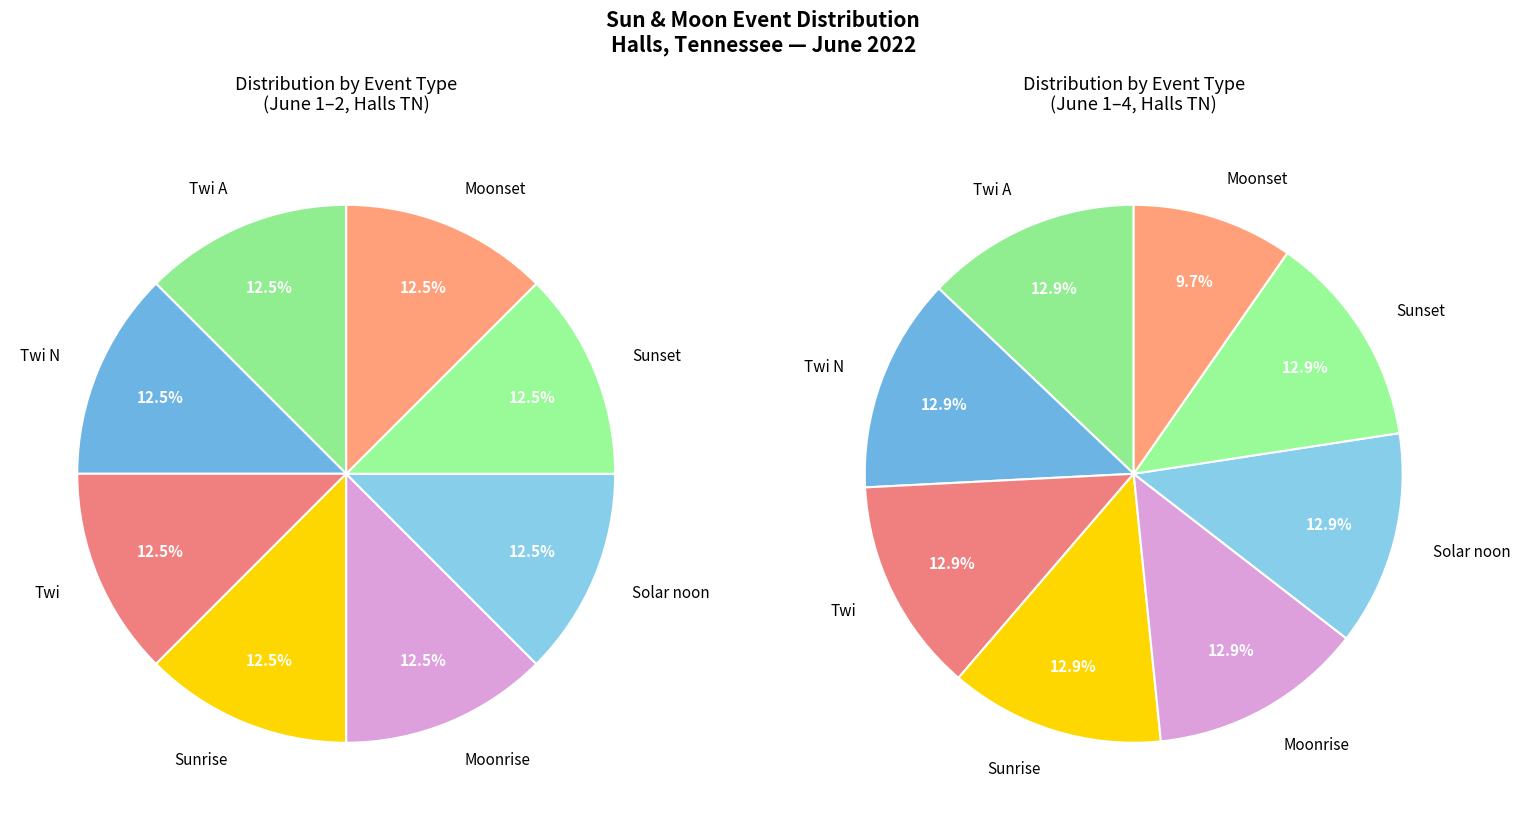

Which category has the biggest portion of the pie?

Twi A